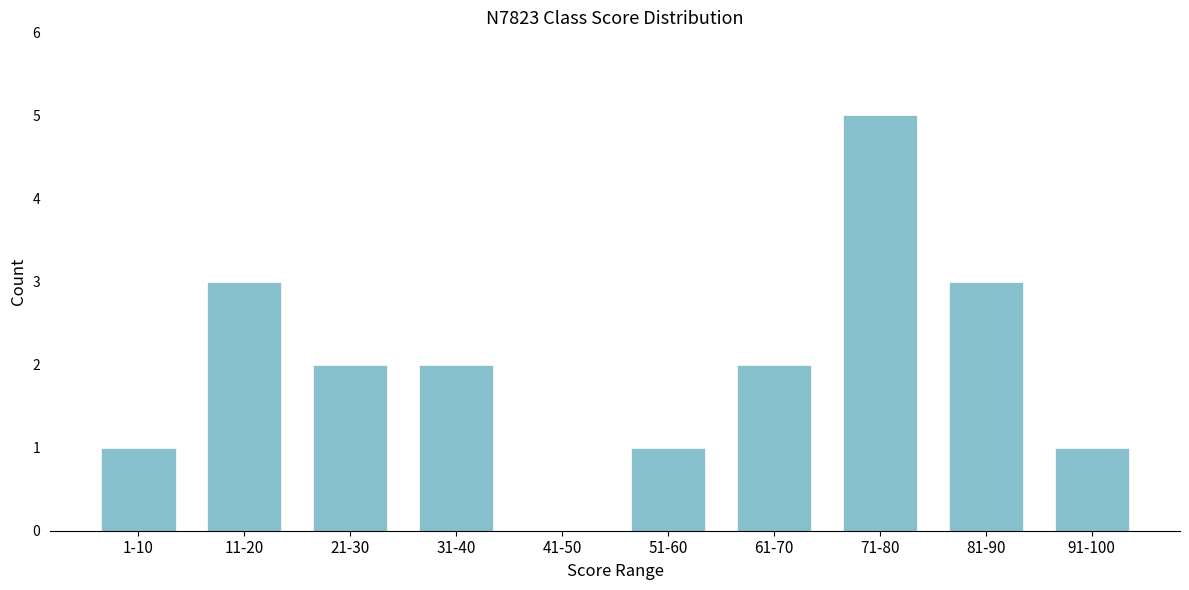

Reading right to left, what are all the values shown in this chart?

91-100=1	81-90=3	71-80=5	61-70=2	51-60=1	41-50=0	31-40=2	21-30=2	11-20=3	1-10=1